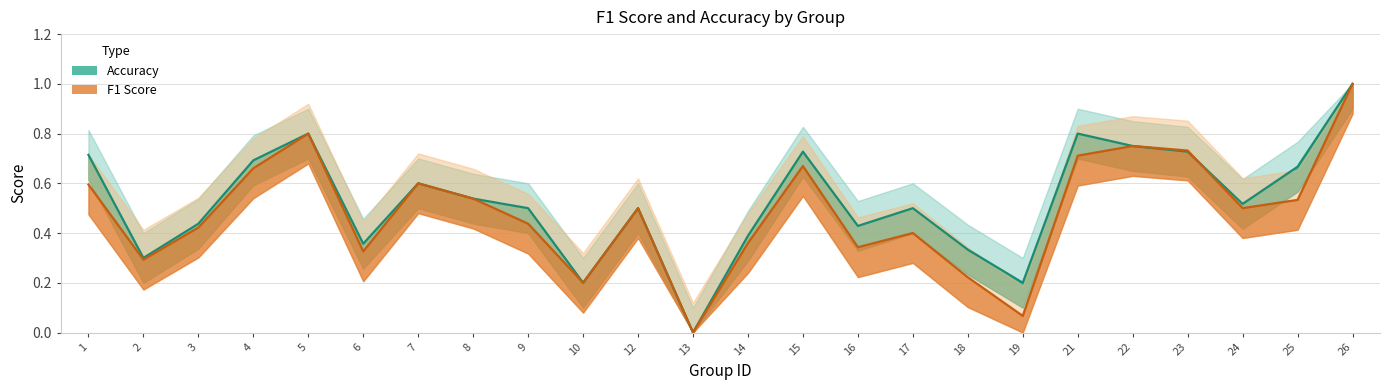

List the labels in order of accuracy value, smallest first.

13, 10, 19, 2, 18, 6, 14, 16, 3, 9, 12, 17, 24, 8, 7, 25, 4, 1, 15, 23, 22, 5, 21, 26